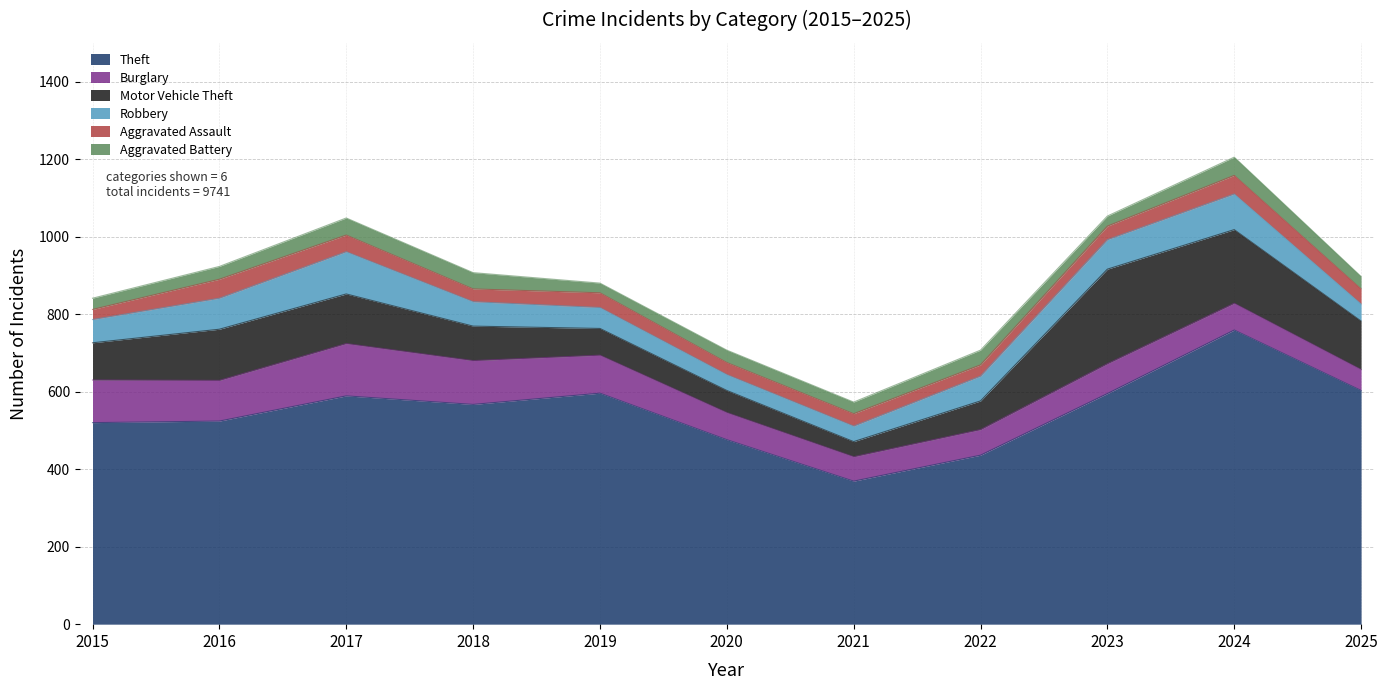

What is the approximate value of Theft at 2023?

595